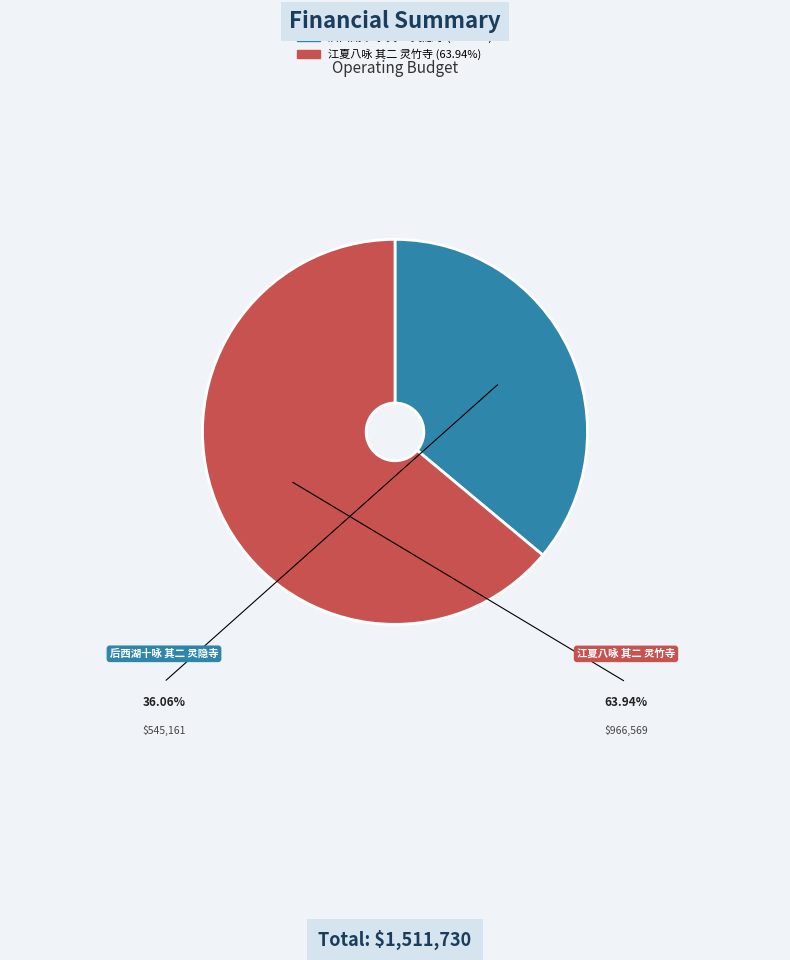

Rank the categories by value from highest to lowest.

江夏八咏 其二 灵竹寺, 后西湖十咏 其二 灵隐寺